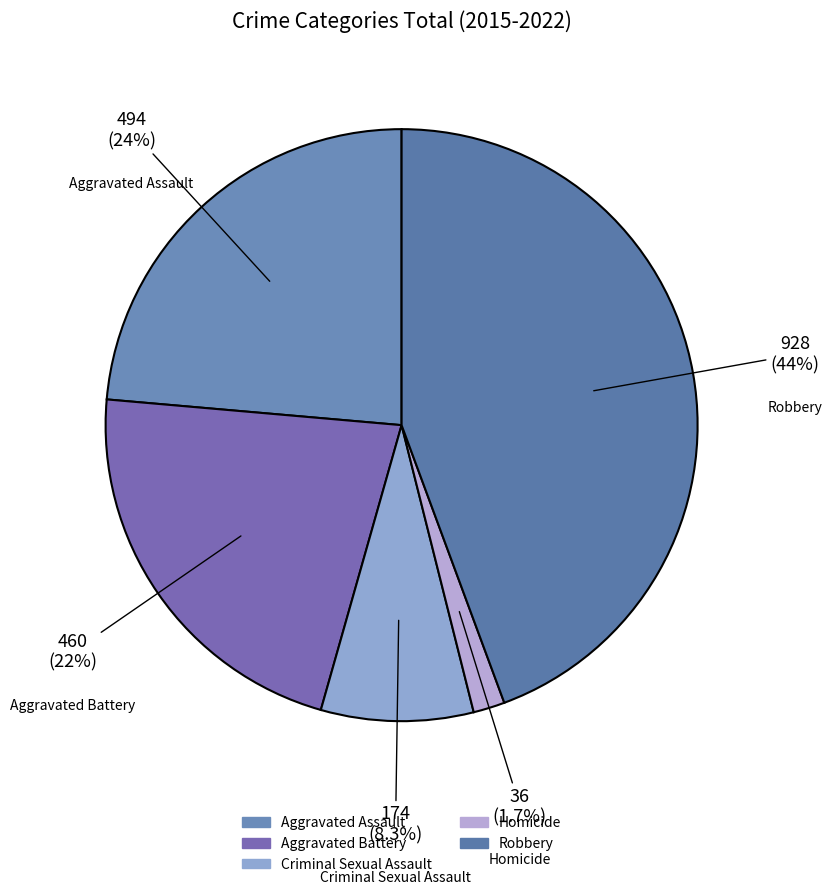

To the nearest percent, what is the average slice percentage?

20%